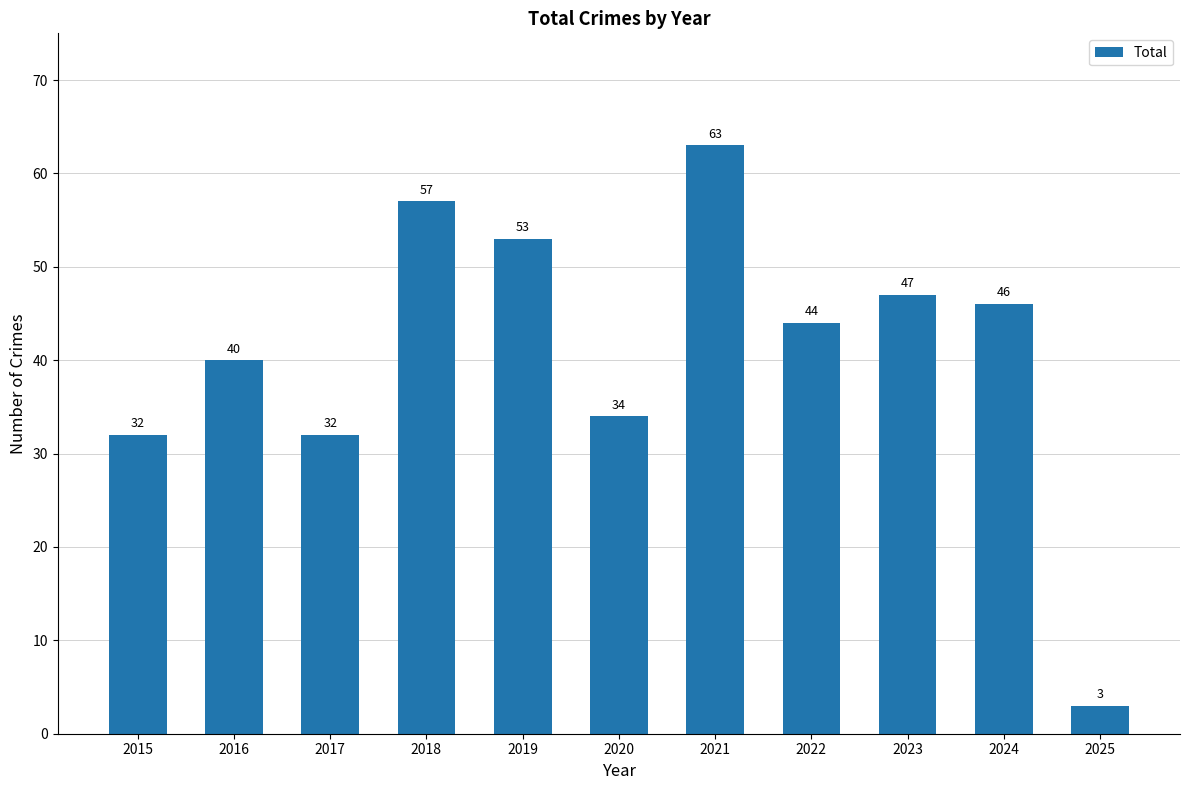

The chart shows a value of 53 at 2017. True or false?

False